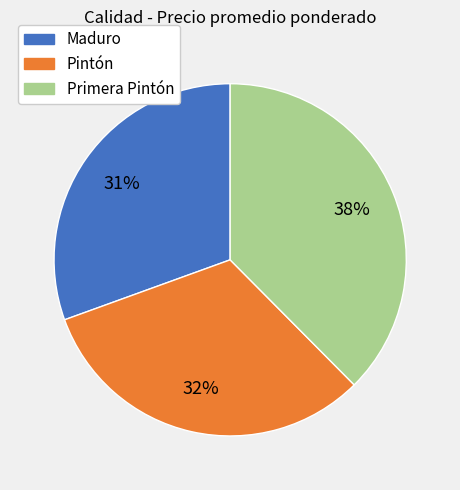

Is there a majority slice in this chart?

No